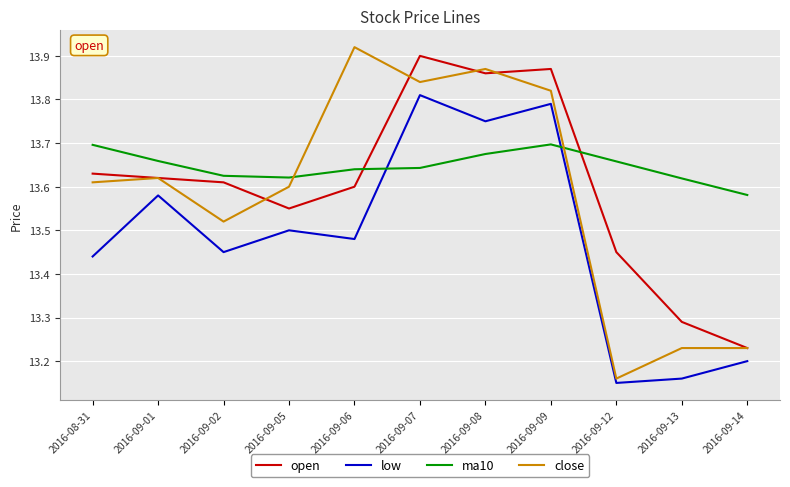

Between 2016-09-01 and 2016-09-06, which series saw the biggest shift?

close